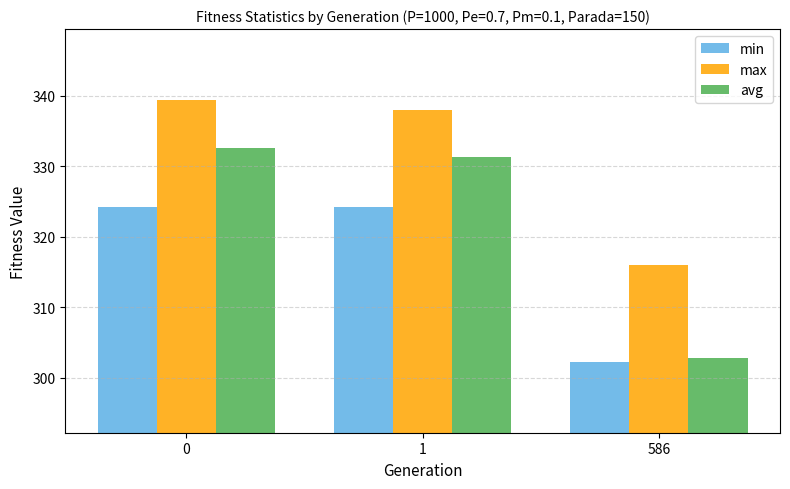

How many bars are there in total?

9